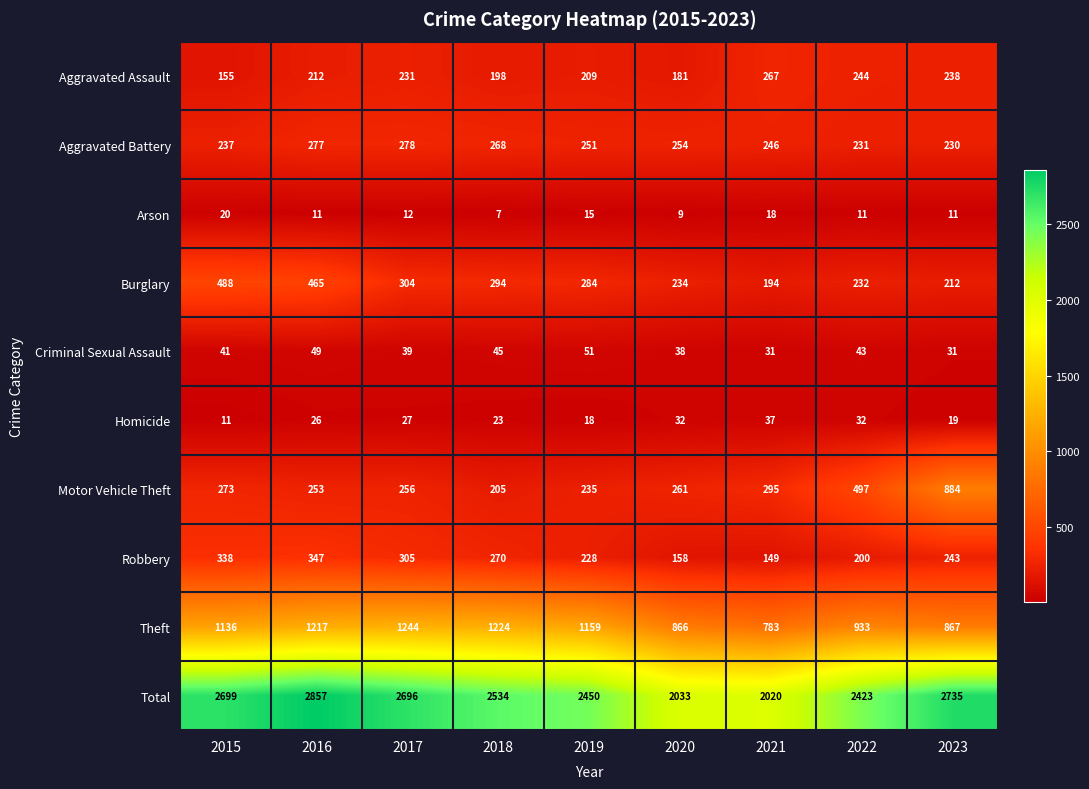

What value does the Theft series have at 2019, to the nearest 10?

1160